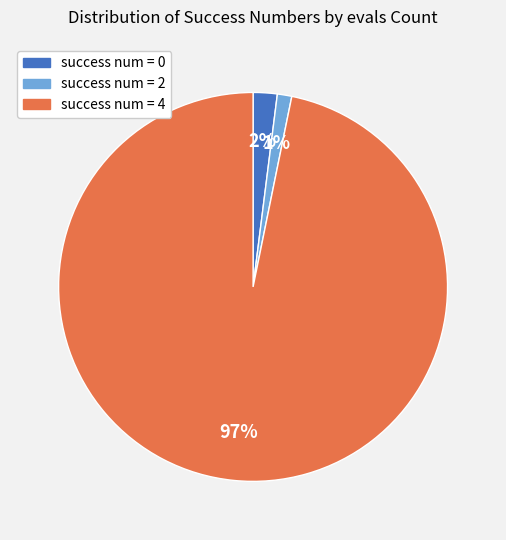

How many segments does this pie chart have?

3